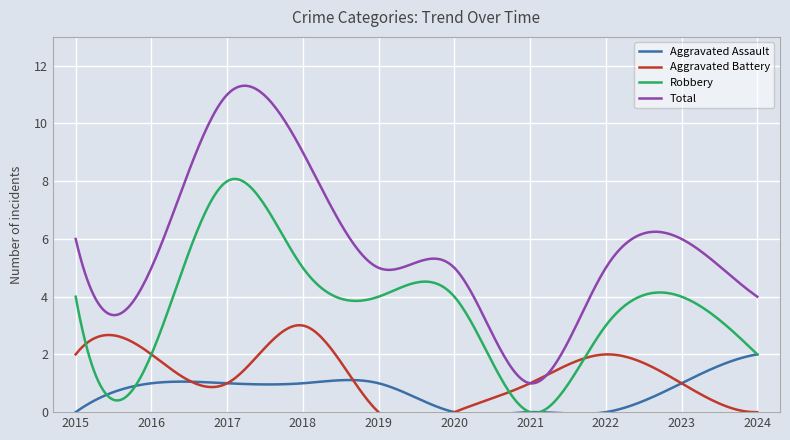

How many interior local valleys does the Aggravated Battery series have?

1